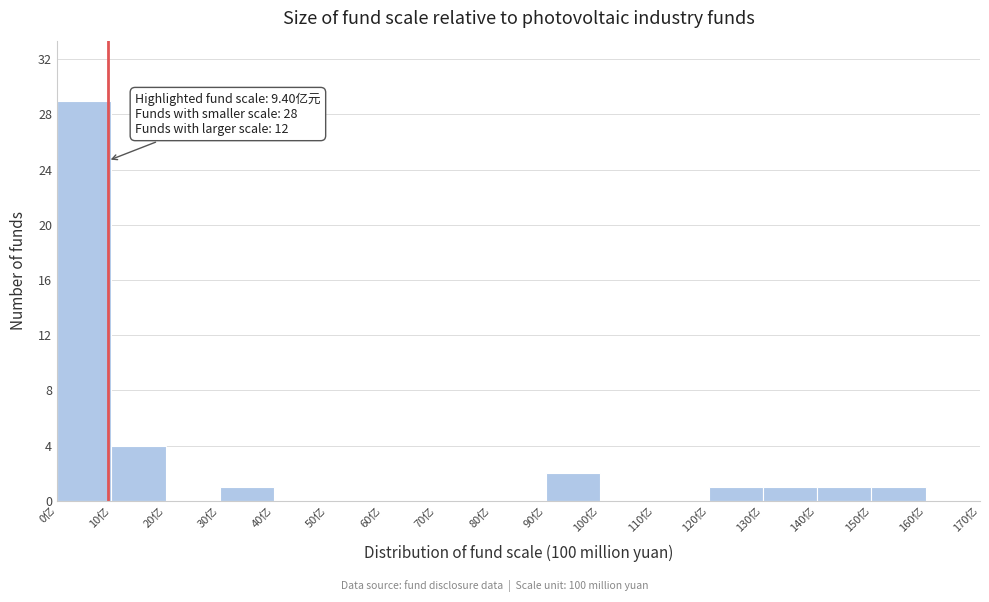

Which range on the x-axis has the tallest bar?

0 to 10